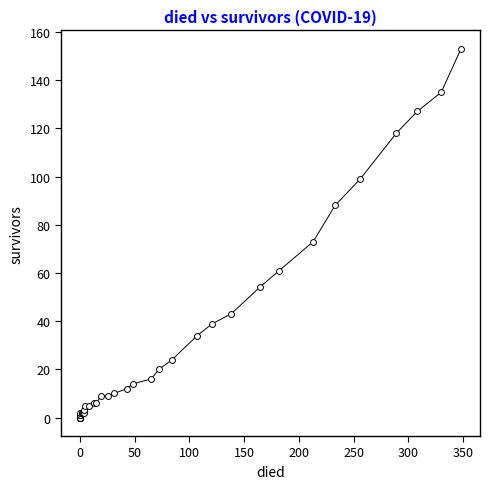

What Y value in the scatter plot is closest to 76?

73